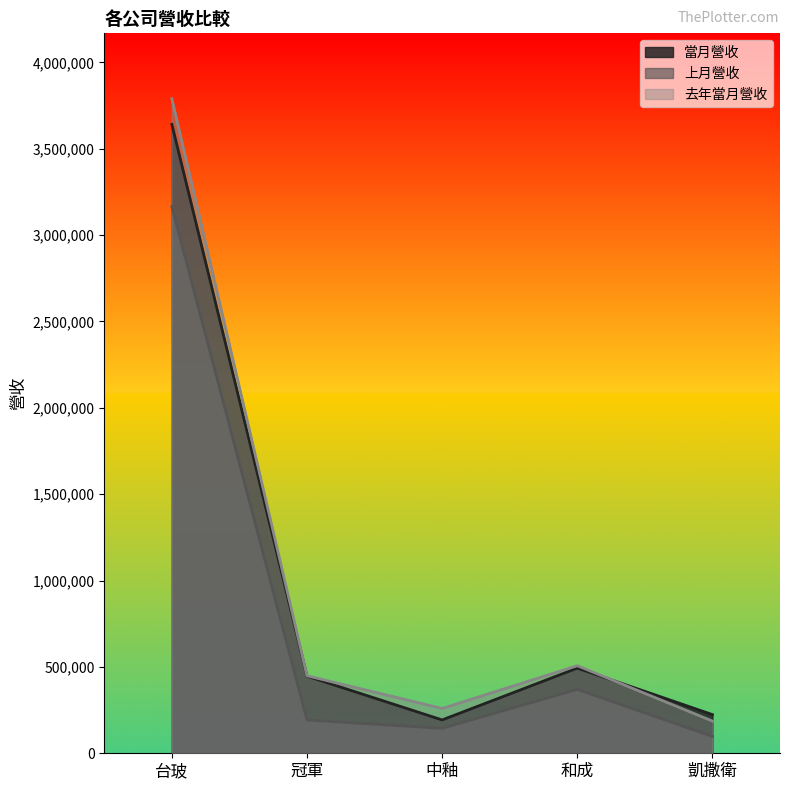

What is the difference between the 上月營收 values at 和成 and 中釉?

225787